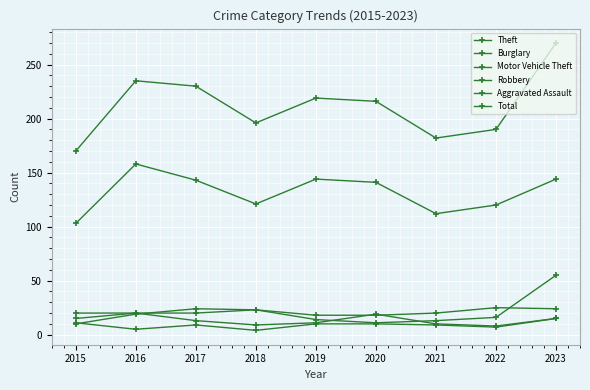

What is the difference between the highest and lowest values at 2022?

183